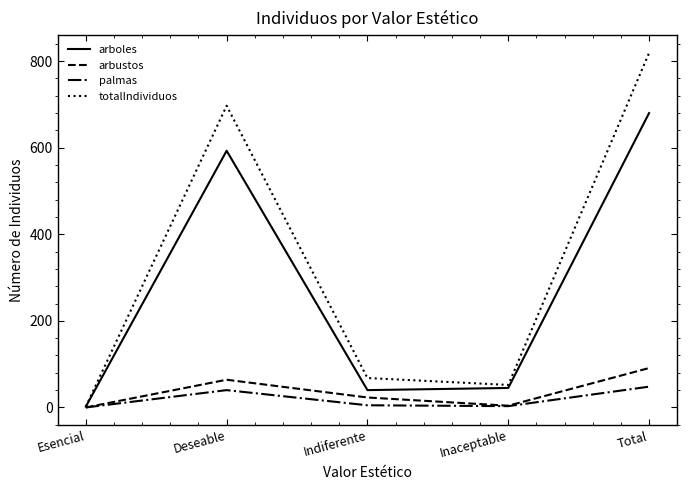

What are all the series names shown in the legend?

arboles, arbustos, palmas, totalIndividuos